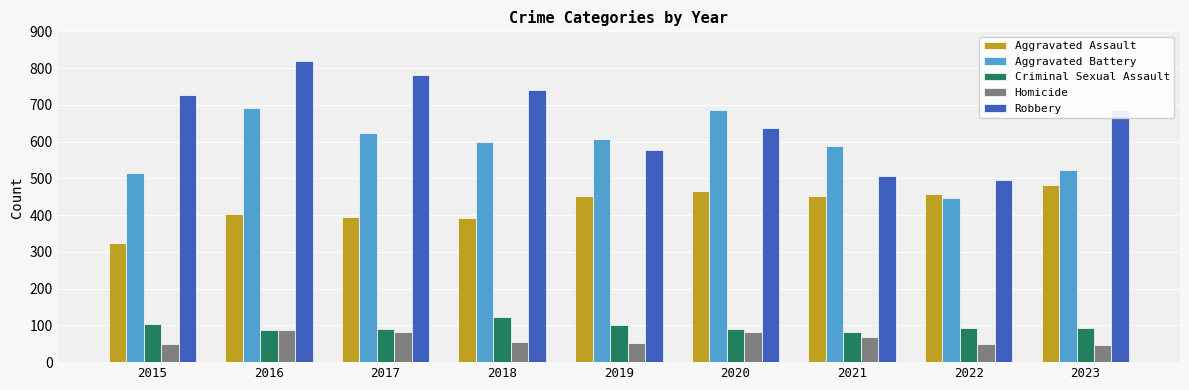

What is the maximum value for Criminal Sexual Assault?

123